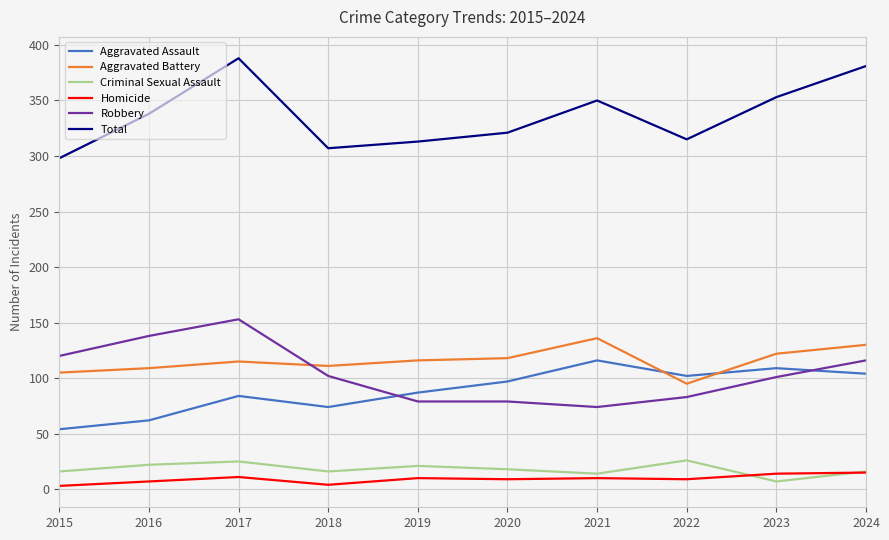

True or false: Aggravated Battery has a value of 122 at 2023.

True